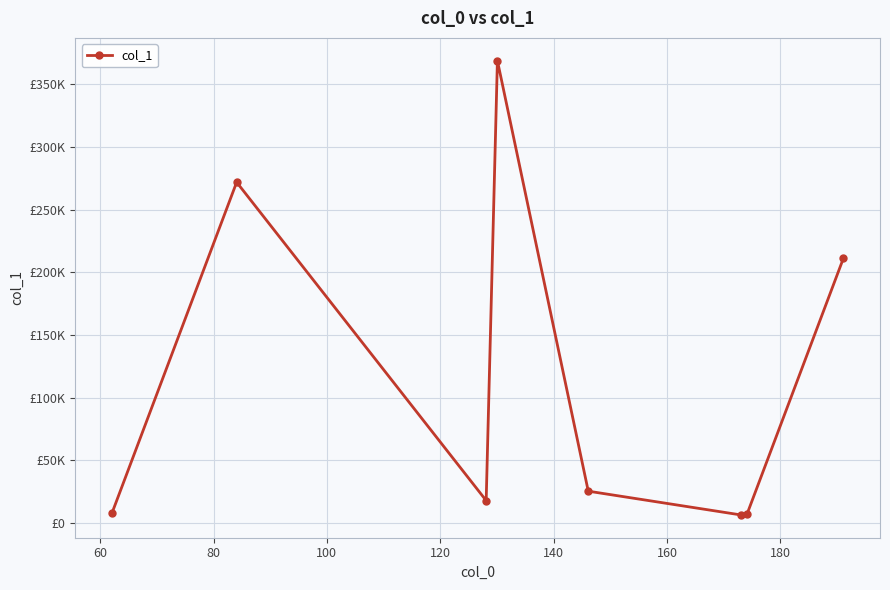

What is the difference between the second highest and second lowest values?

265183.9